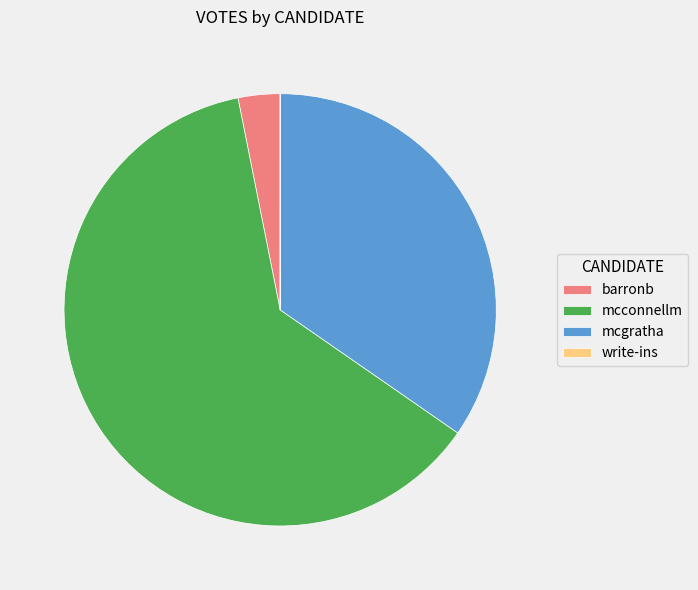

Which category has the biggest portion of the pie?

mcconnellm